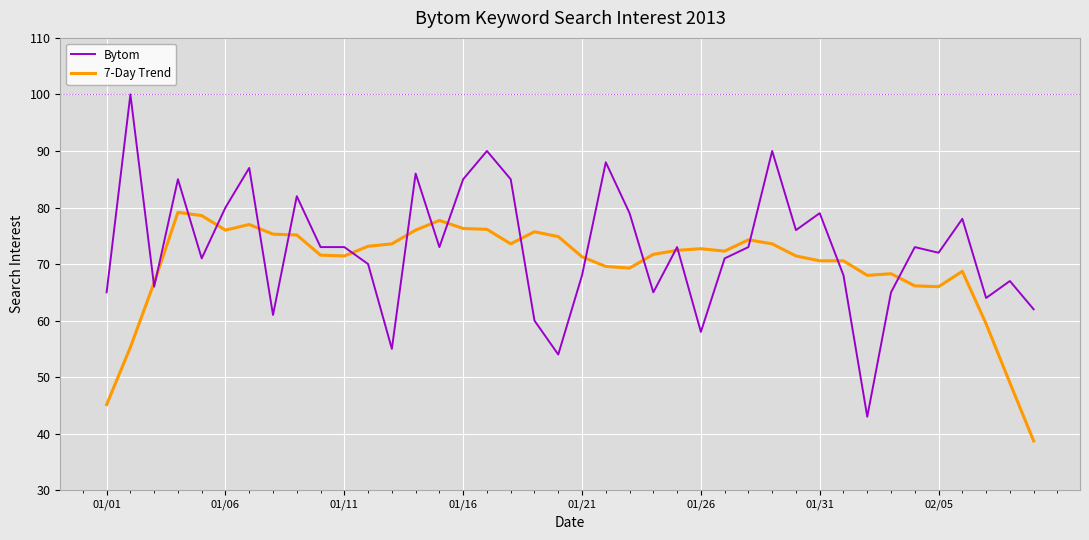

What are all the series names shown in the legend?

Bytom, 7-Day Trend